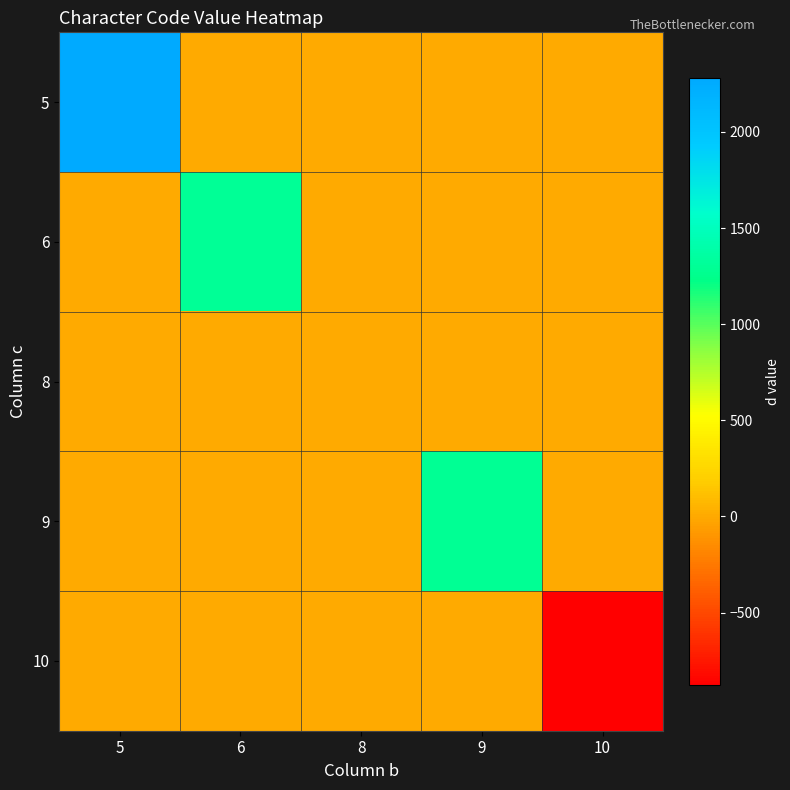

Reading left to right, list all the values displayed in this chart.

5: 5=2282.1	6=0.0	8=0.0	9=0.0	10=0.0
6: 5=0.0	6=1300.0	8=0.0	9=0.0	10=0.0
8: 5=0.0	6=0.0	8=6.5	9=0.0	10=0.0
9: 5=0.0	6=0.0	8=0.0	9=1287.0	10=0.0
10: 5=0.0	6=0.0	8=0.0	9=0.0	10=-878.5